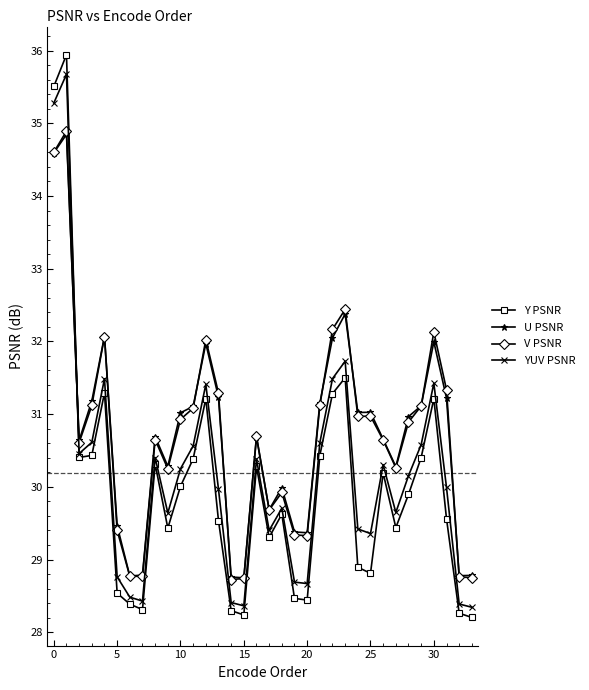

Which series has the widest spread of values?

Y PSNR